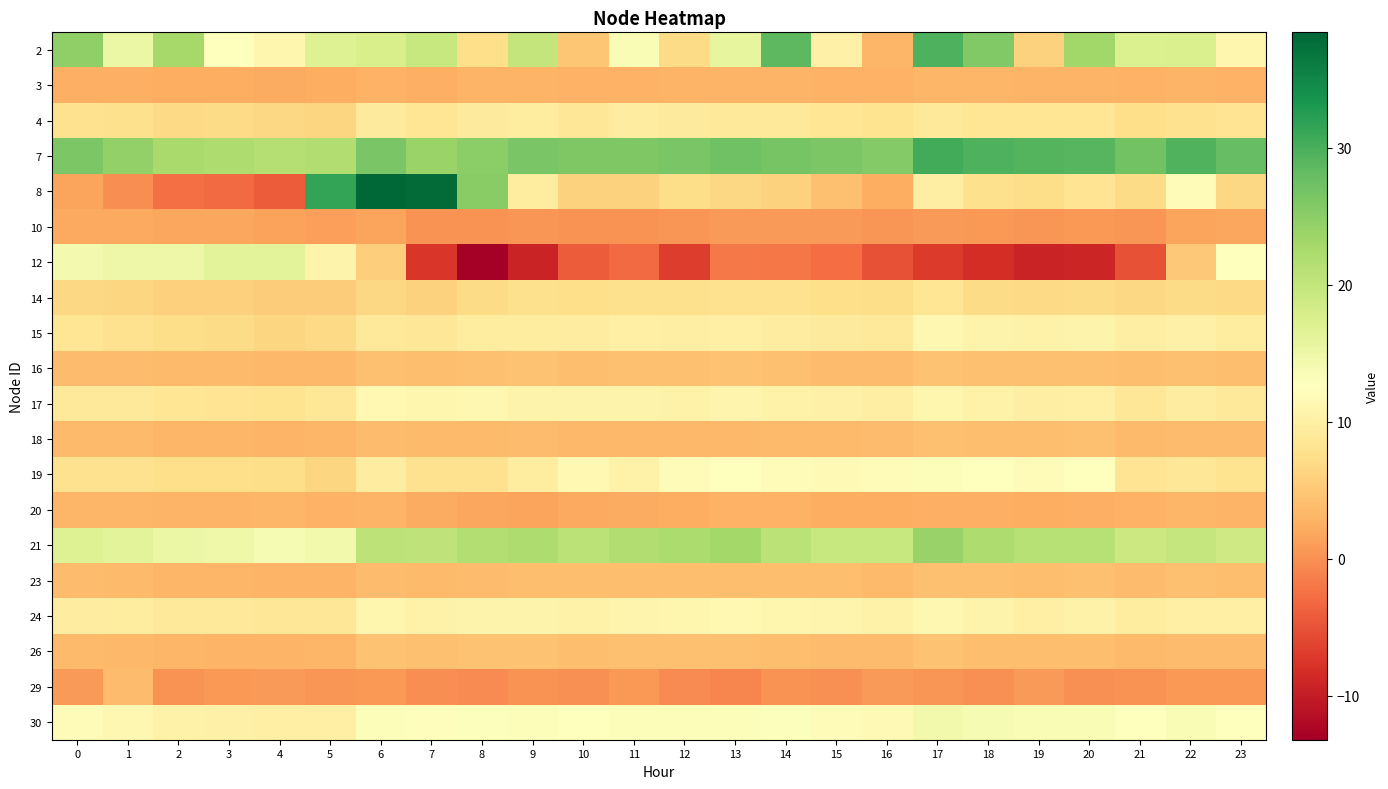

Rank the series by their maximum value, from highest to lowest.

8, 7, 2, 21, 12, 30, 19, 24, 17, 15, 4, 14, 16, 26, 18, 23, 29, 3, 20, 10